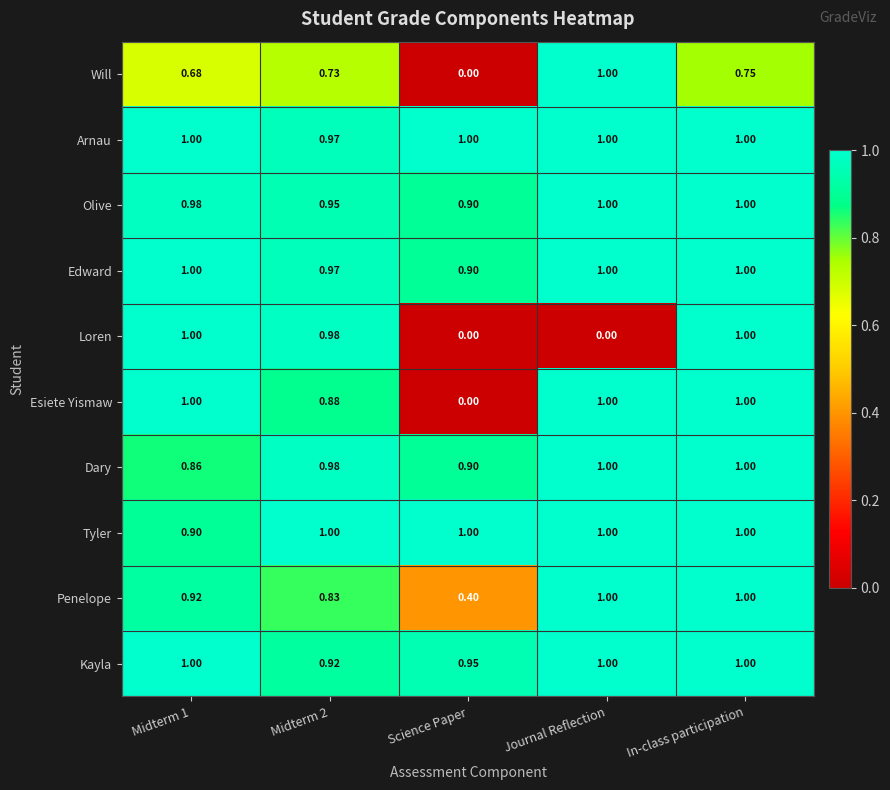

Count the number of categories in the chart.

5